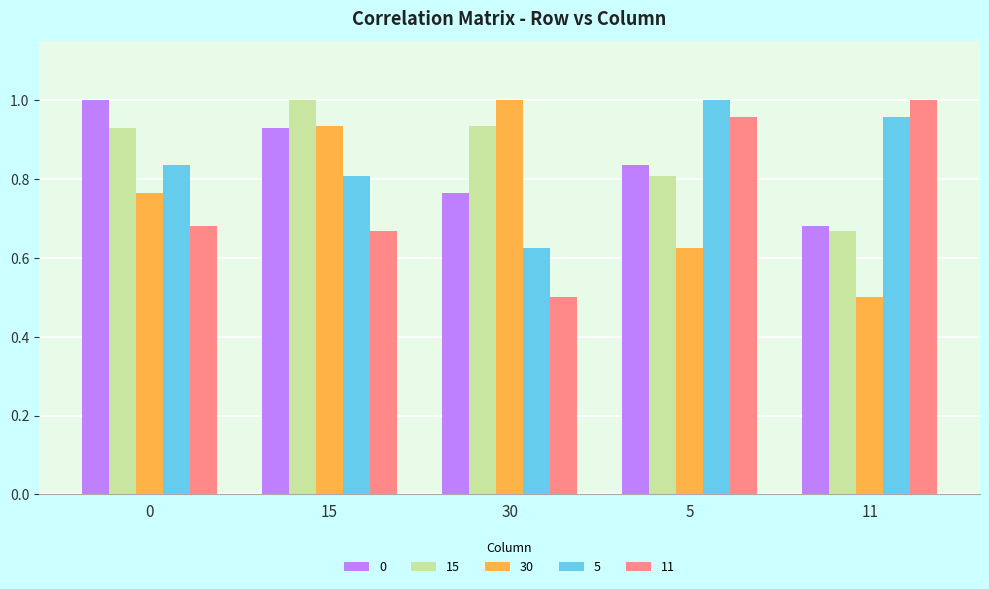

What is the label of the 1st bar from the right?

11